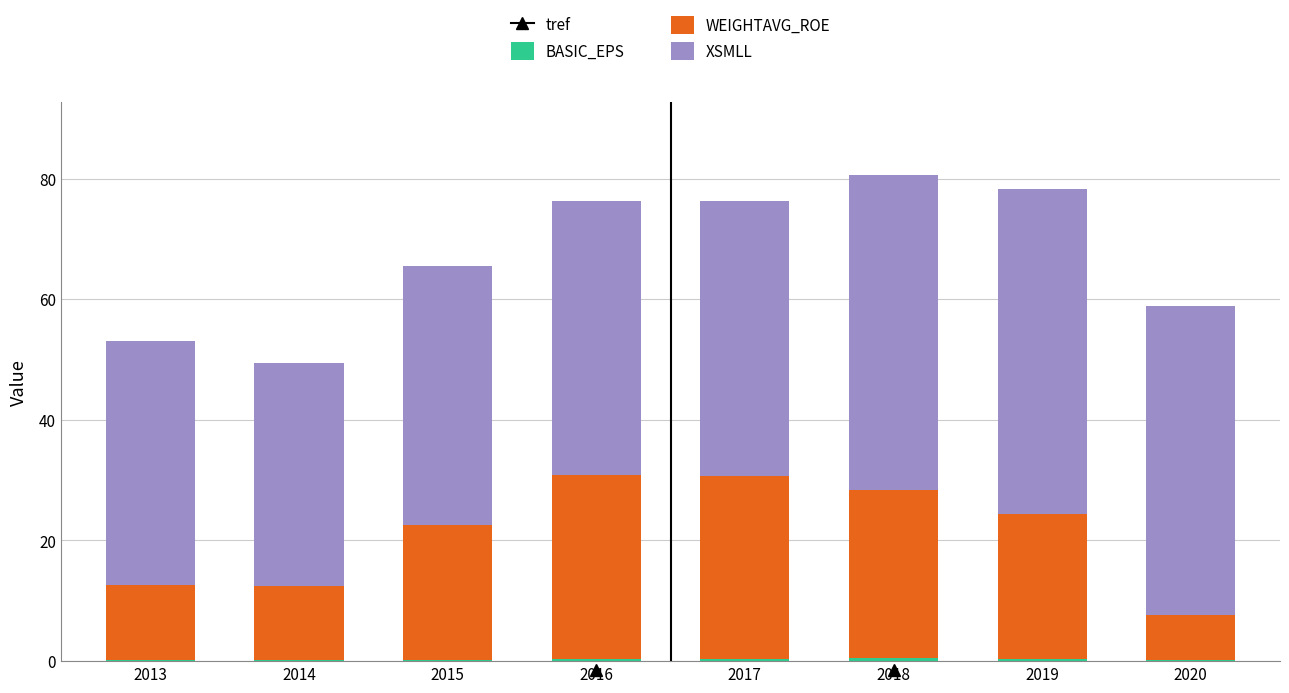

Are the bars grouped side by side (vs. stacked)?

No